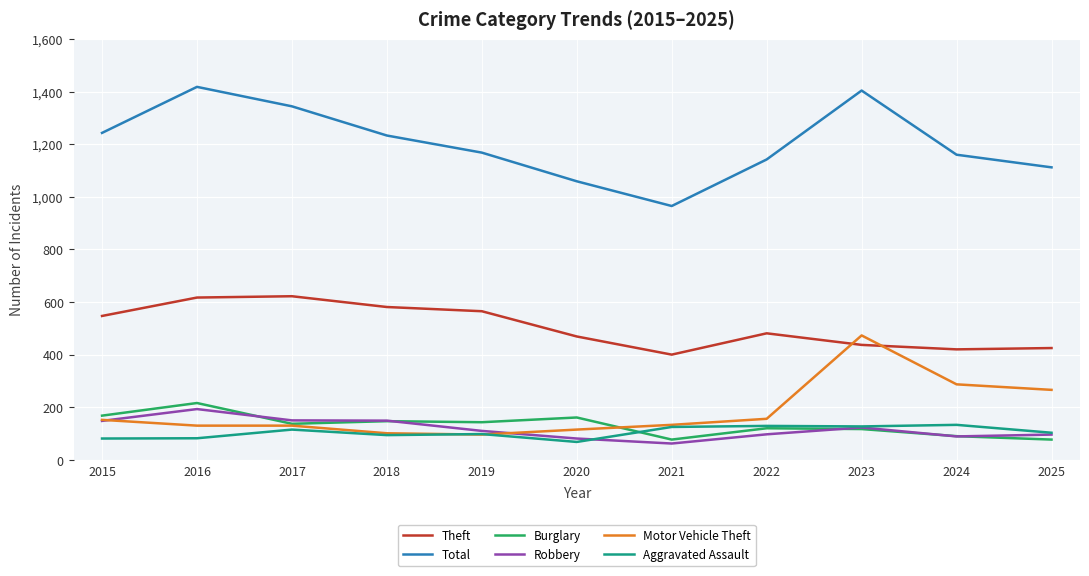

True or false: Aggravated Assault and Theft intersect in this chart.

False